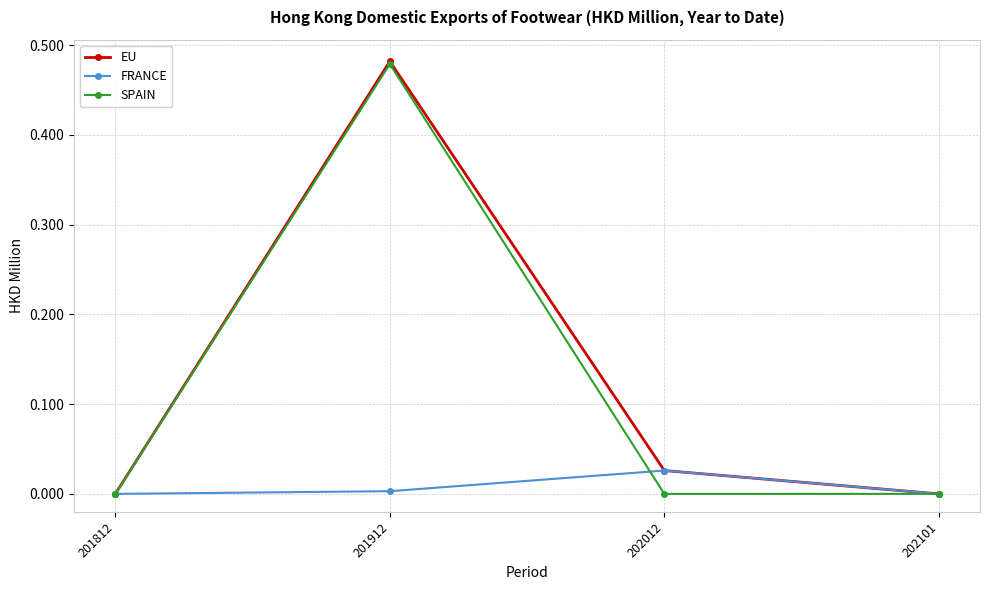

At which label does EU reach its peak?

201912